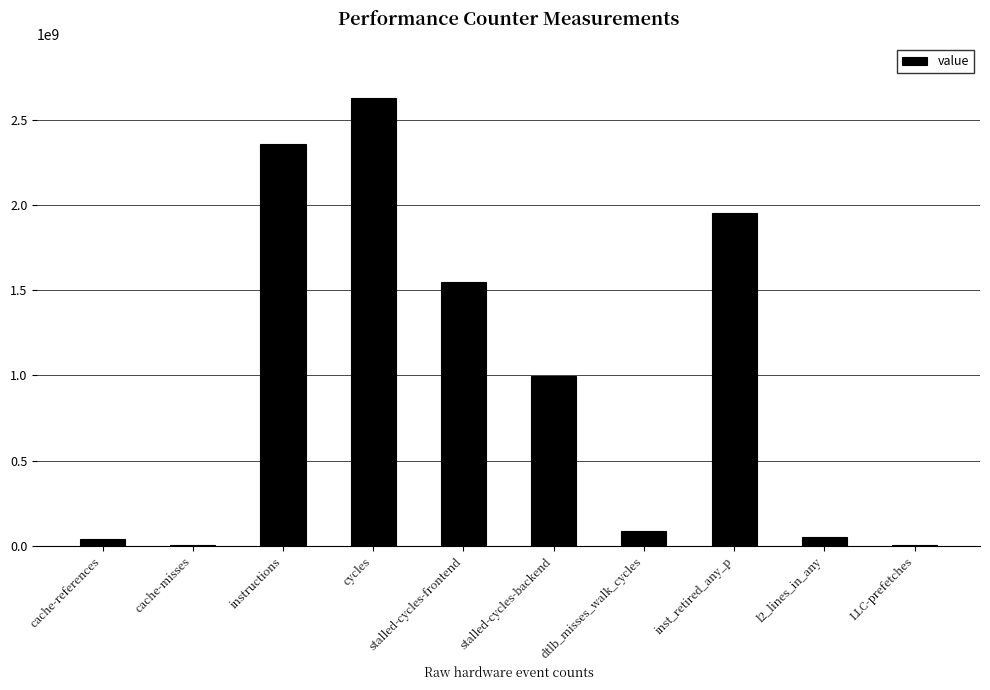

How many distinct data groups are displayed?

1